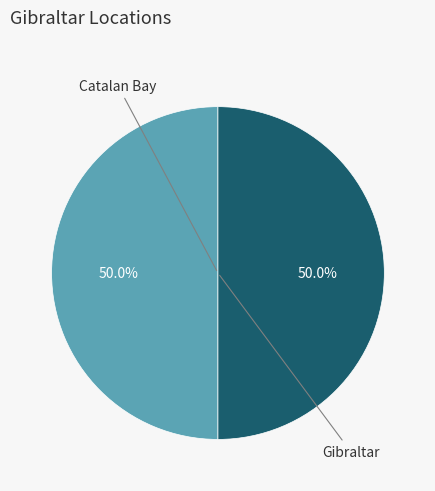

What is the smallest slice in the pie chart?

Gibraltar